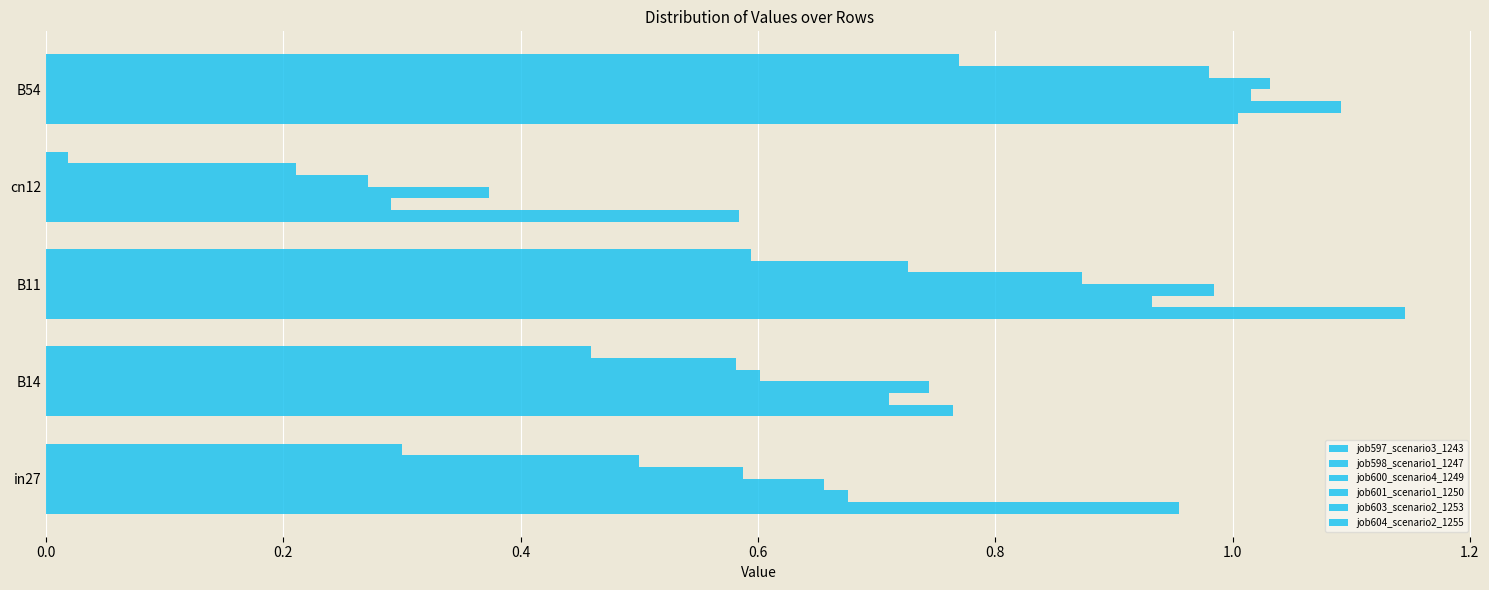

How many data points does each series have?

5